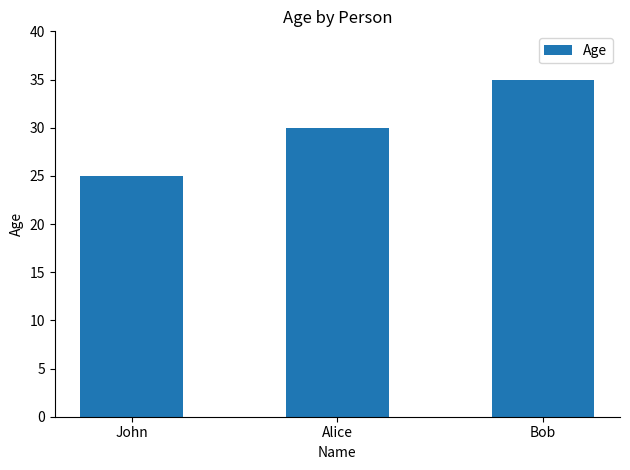

What is the minimum value shown in the chart?

25